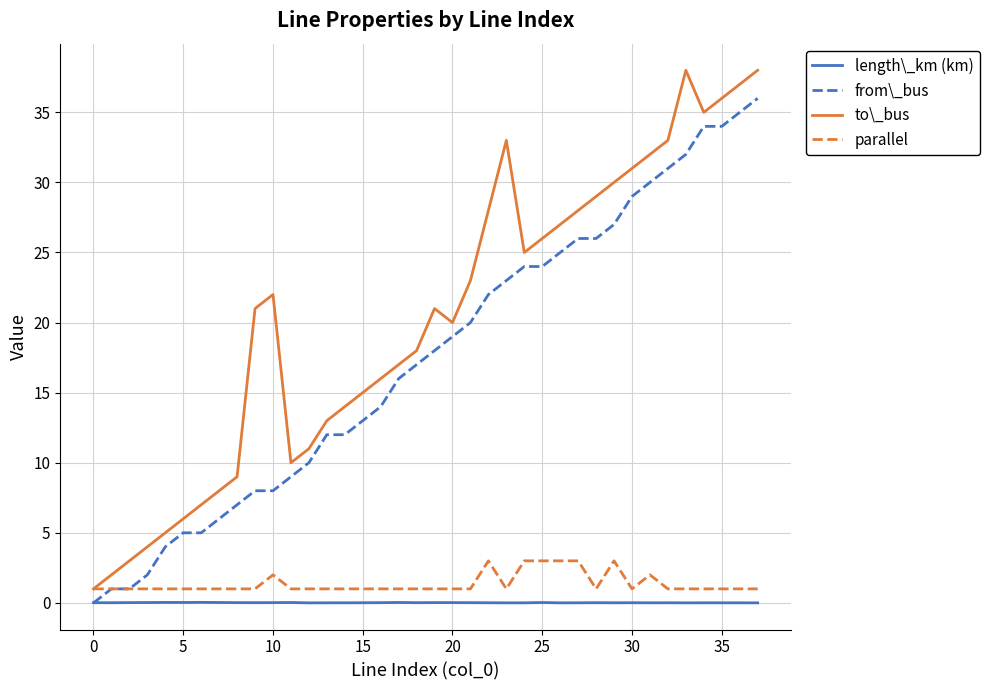

Which series has the largest total across all categories?

to\_bus